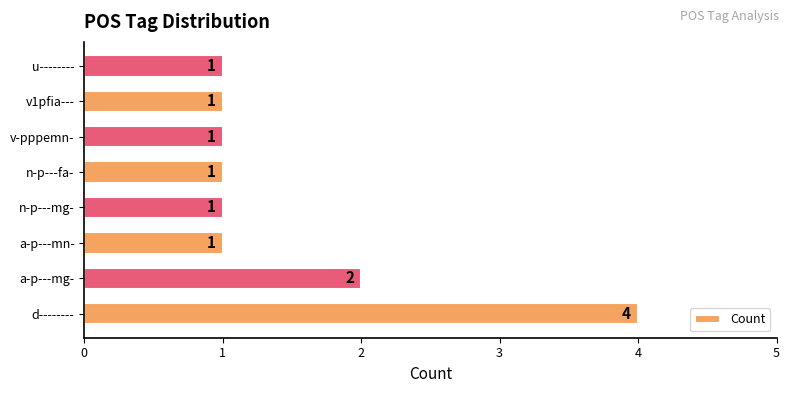

Where is the data nearest to the value 2?

a-p---mg-